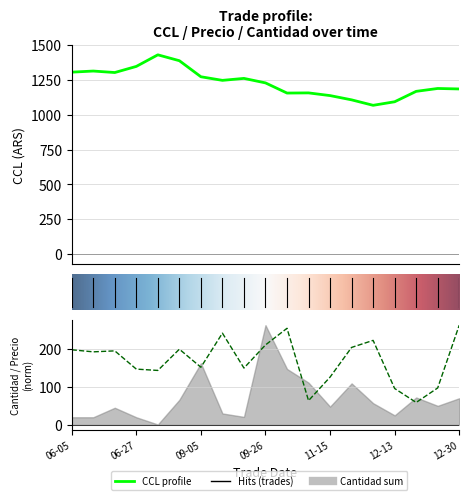

True or false: Precio_mean and CCL cross at least once.

False